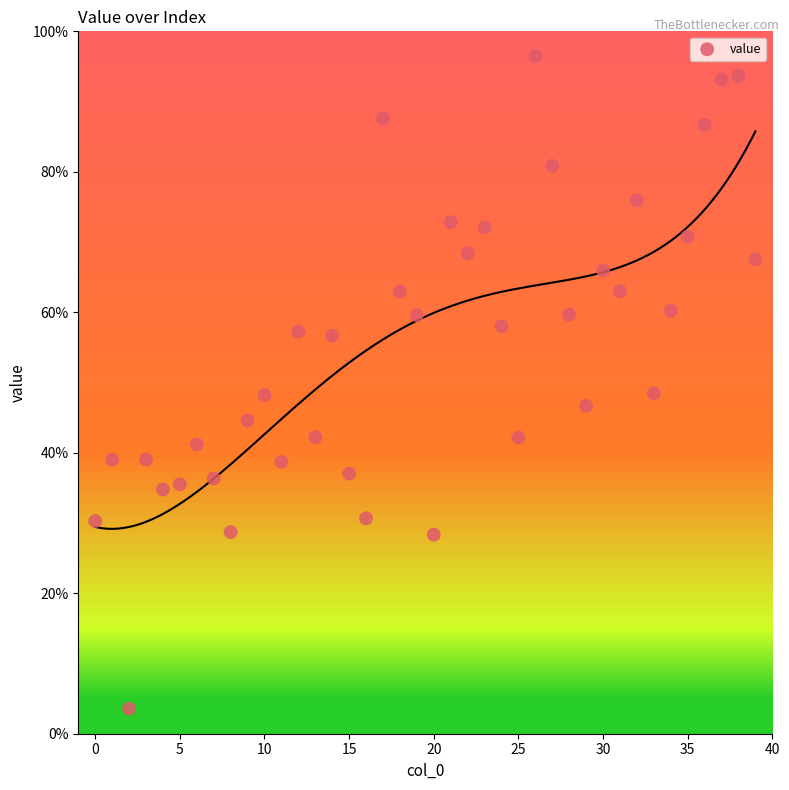

What is the range of Y values (max minus min)?

92.9